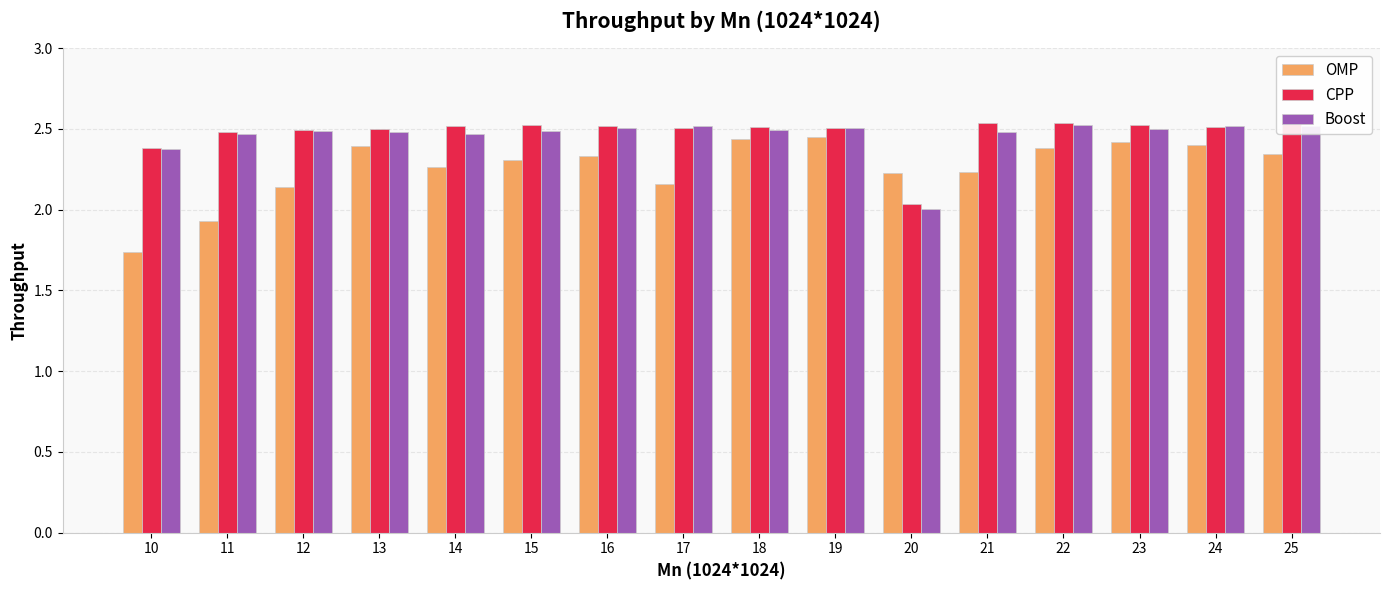

Which category has the lowest value in the OMP series?

10